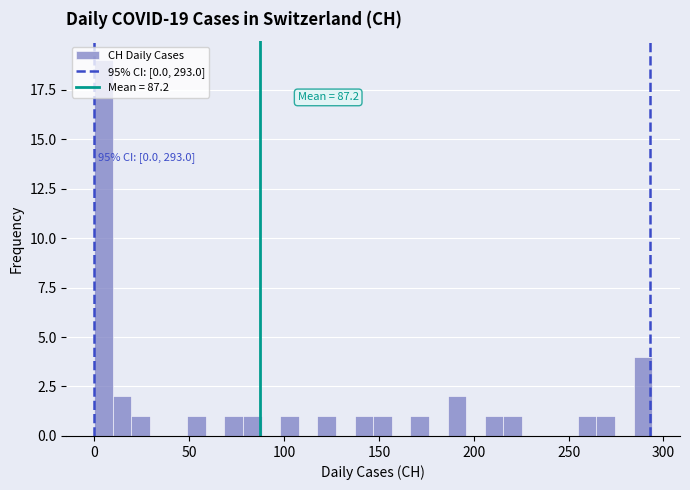

Read against the x-axis, roughly where is the centre of the tallest bar?

5